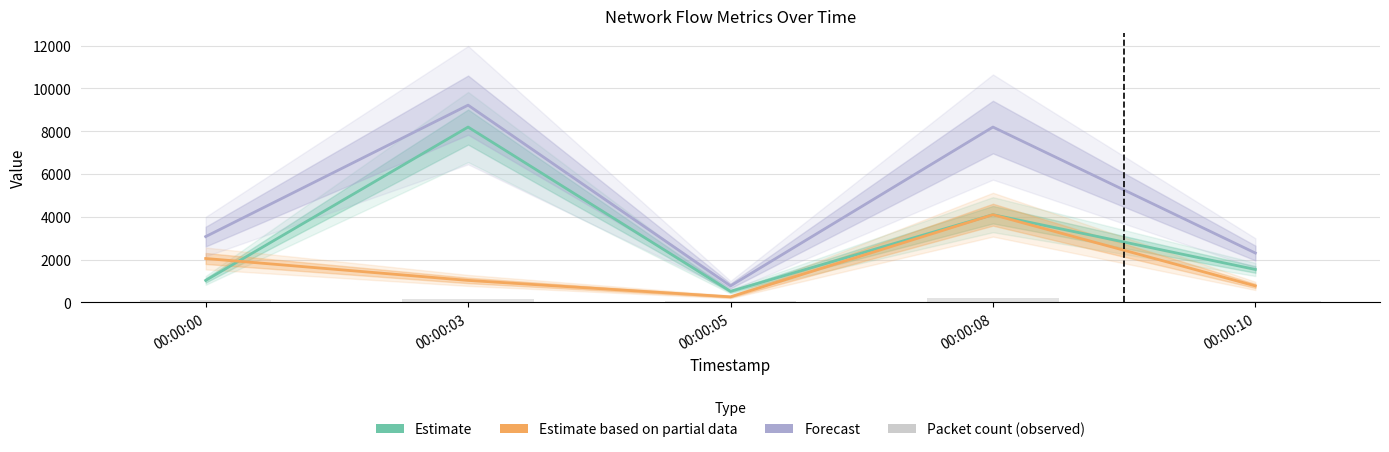

How many data points does each series have?

5